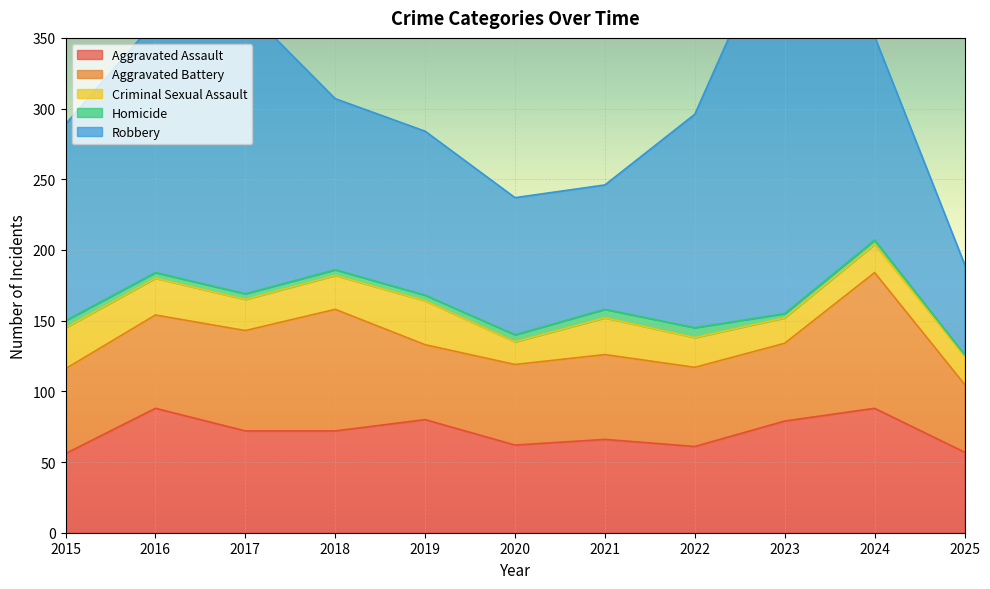

What is the difference between the second highest and minimum values in the Aggravated Battery series?

38